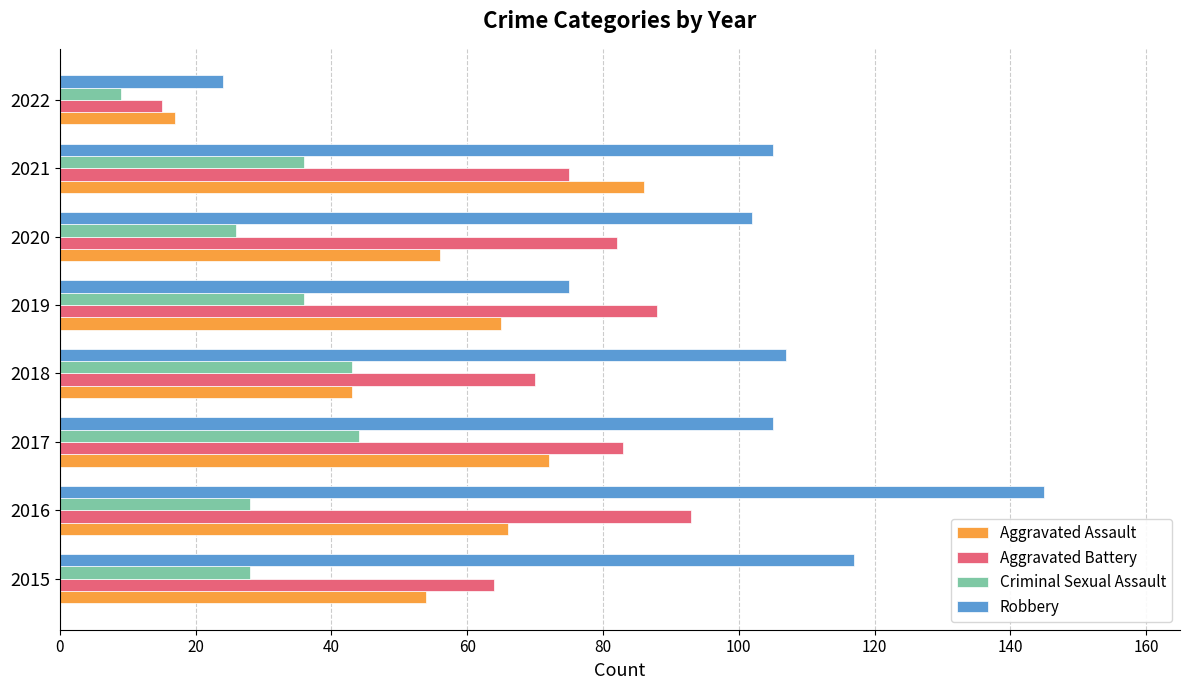

What is the average value of the Robbery series?

98